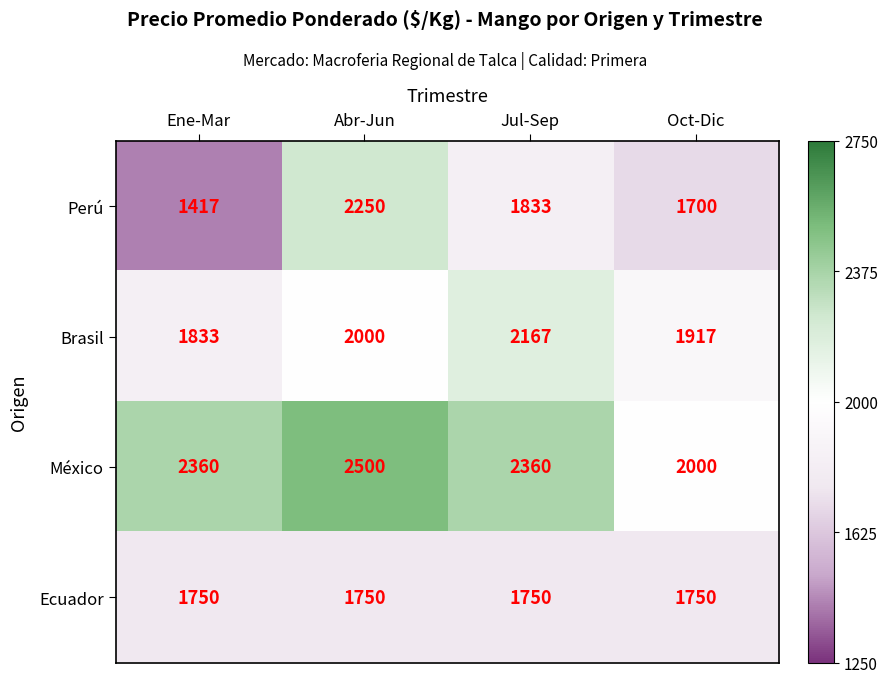

How many Brasil values are between 1917 and 2167?

3